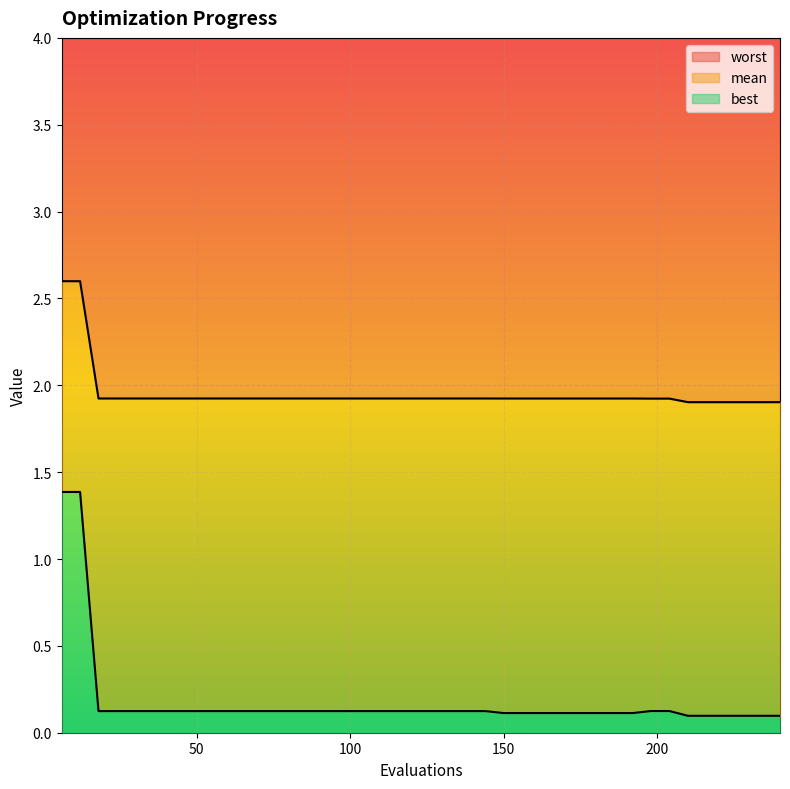

Which series has the largest total across all categories?

mean